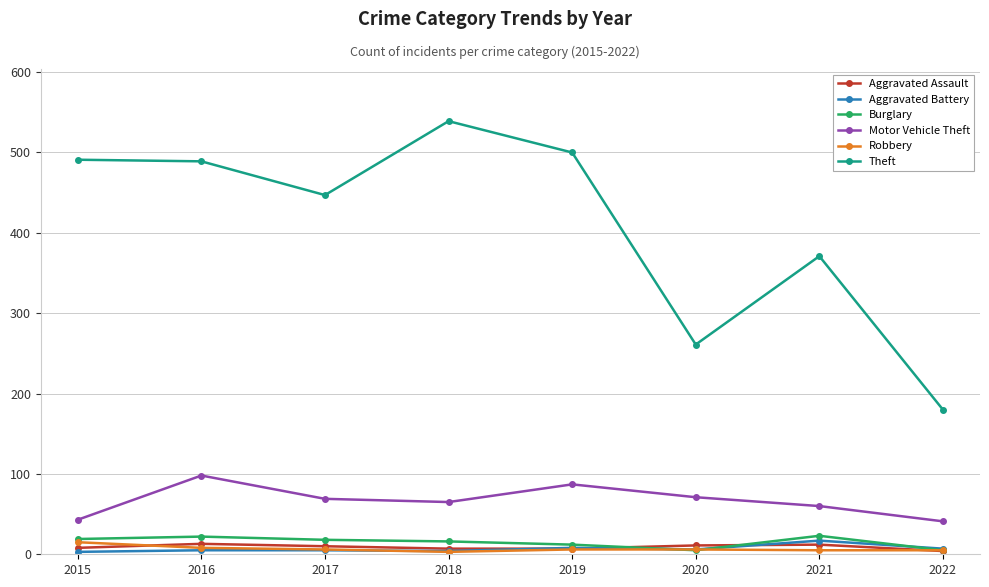

True or false: Theft has a value of 491 at 2015.

True